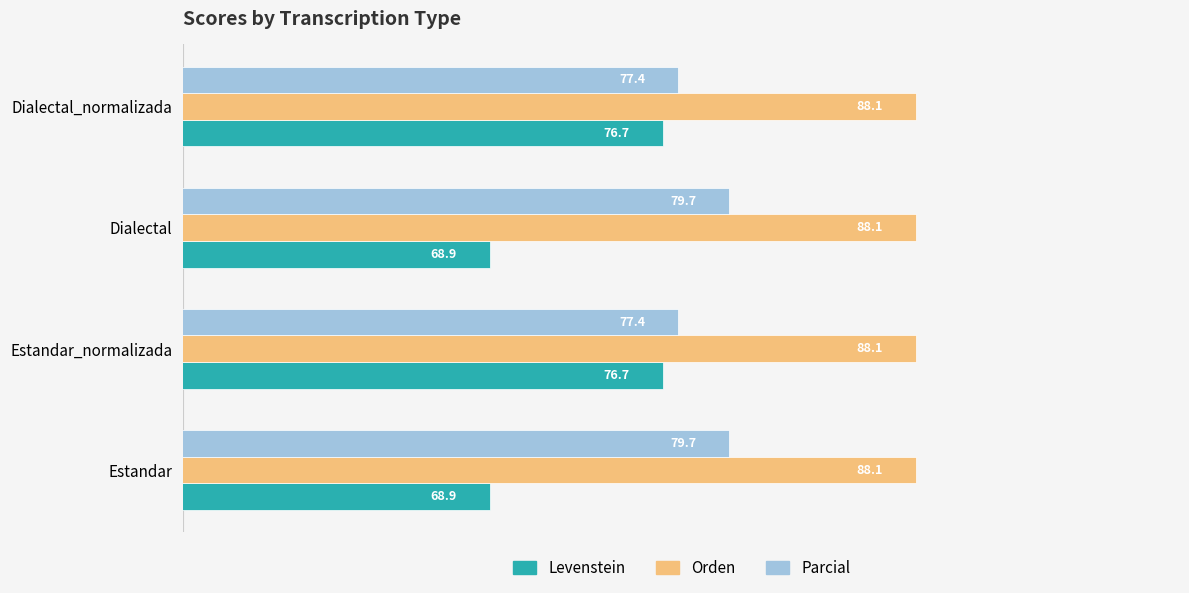

What is the difference between the maximum and minimum values in the Parcial series?

2.3